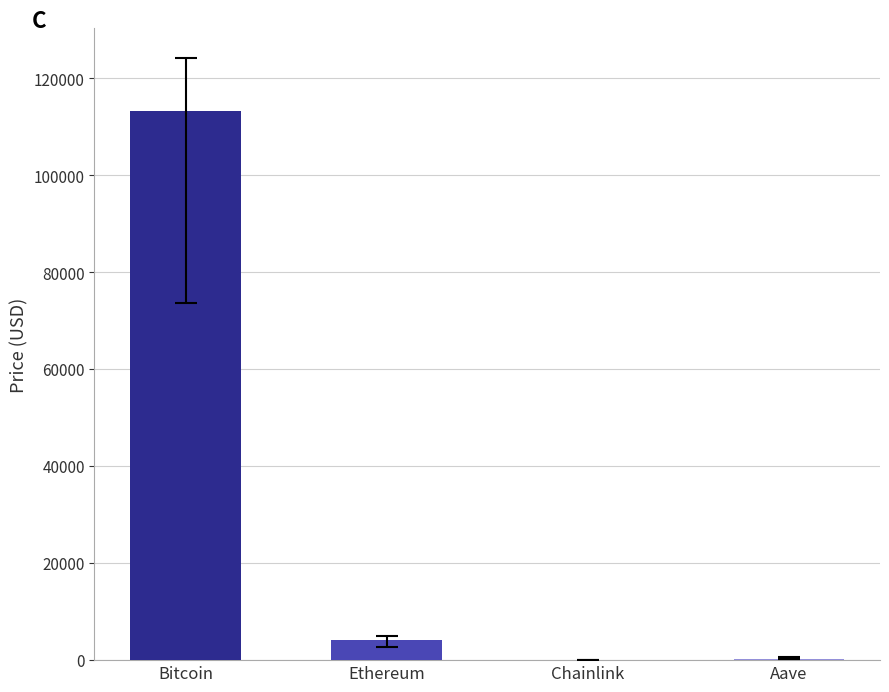

Are the bars grouped side by side (vs. stacked)?

No